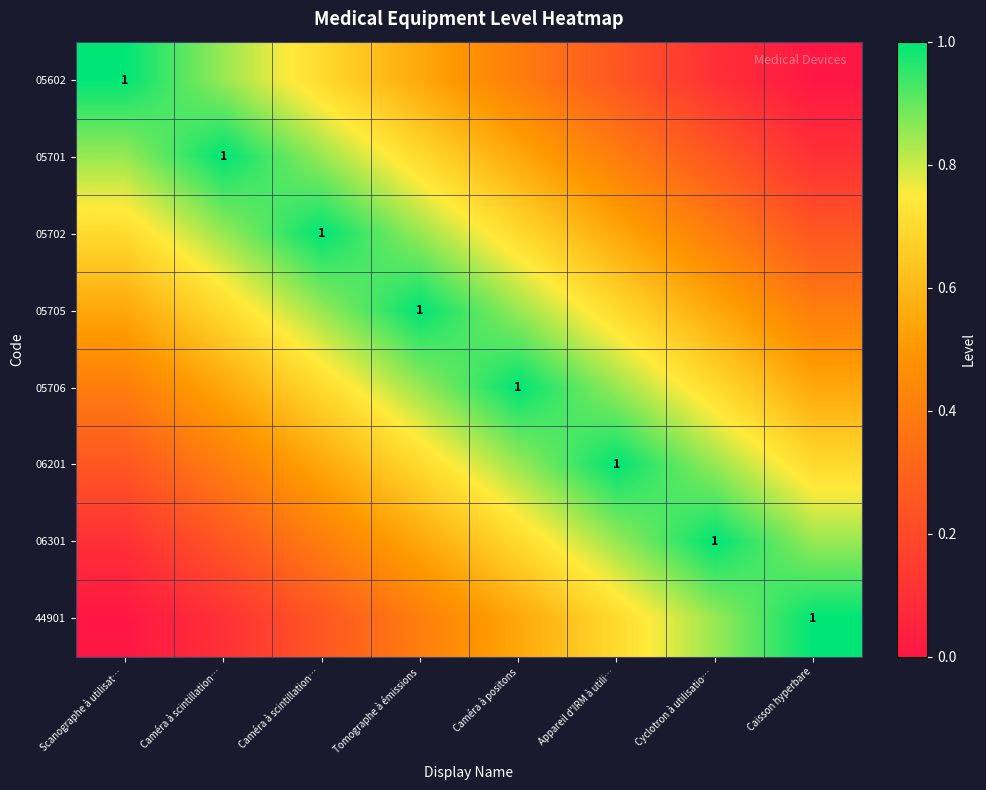

What is the minimum value for 05706?

0.4